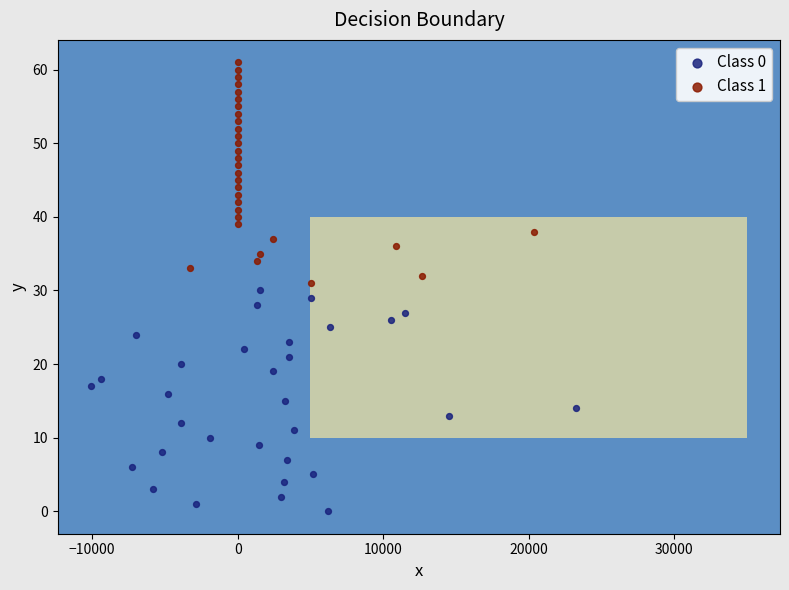

Which series contains the highest Y value?

Class 1